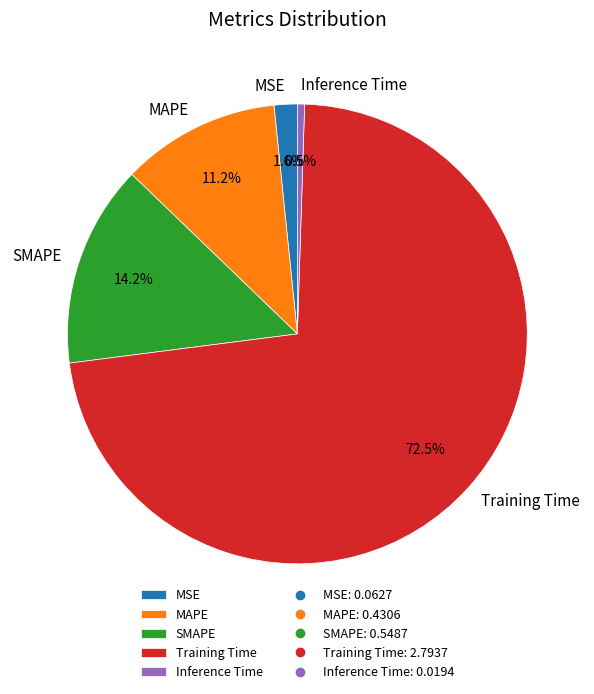

To the nearest percent, what is the difference between the largest and smallest slice percentages?

72%